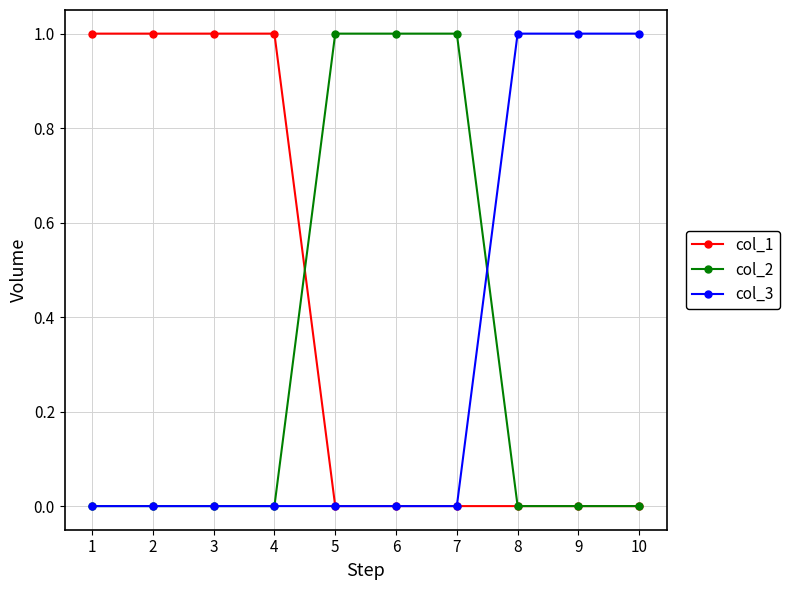

The col_1 series shows 1 at 10. True or false?

False